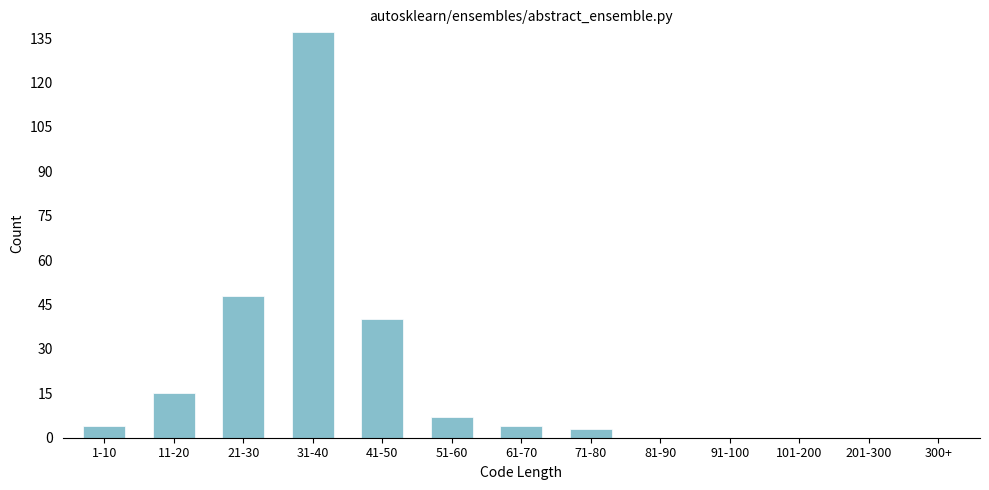

Reading left to right, transcribe all the data shown in this chart.

1-10=4	11-20=15	21-30=48	31-40=137	41-50=40	51-60=7	61-70=4	71-80=3	81-90=0	91-100=0	101-200=0	201-300=0	300+=0